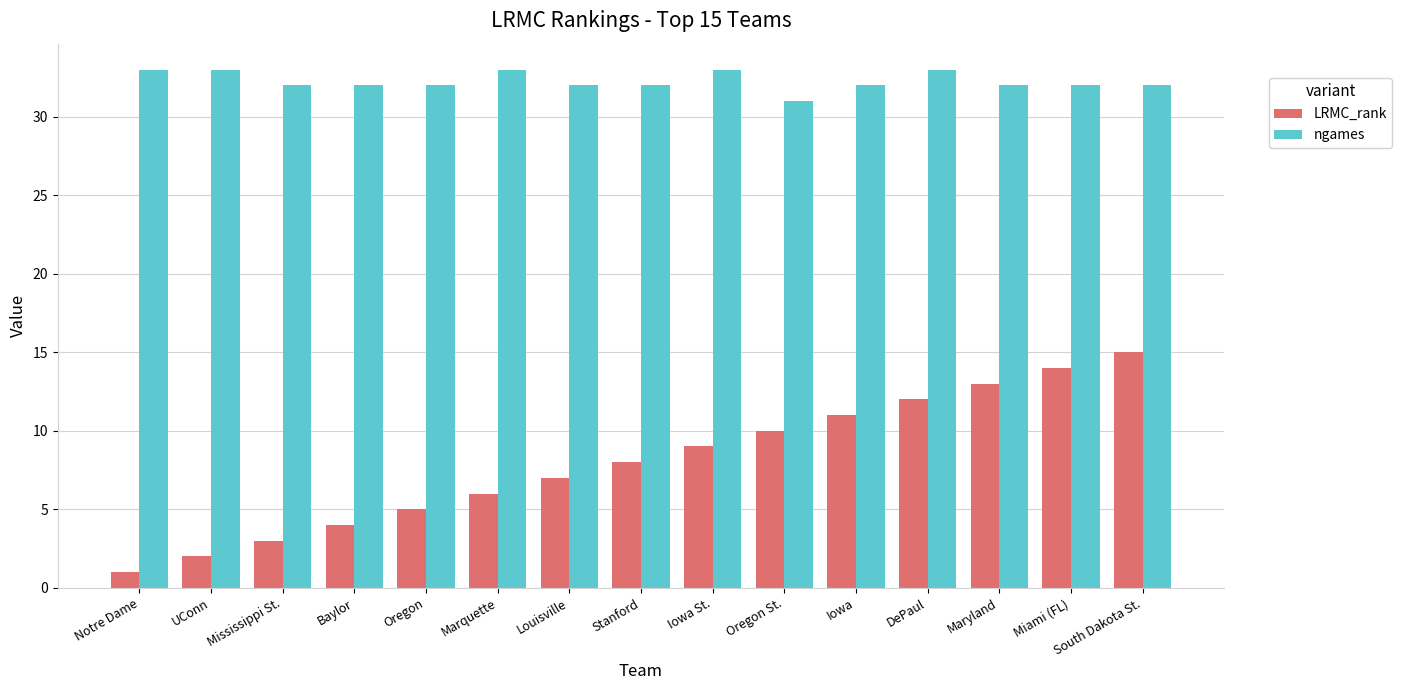

What is the label of the 11th bar from the right?

Oregon